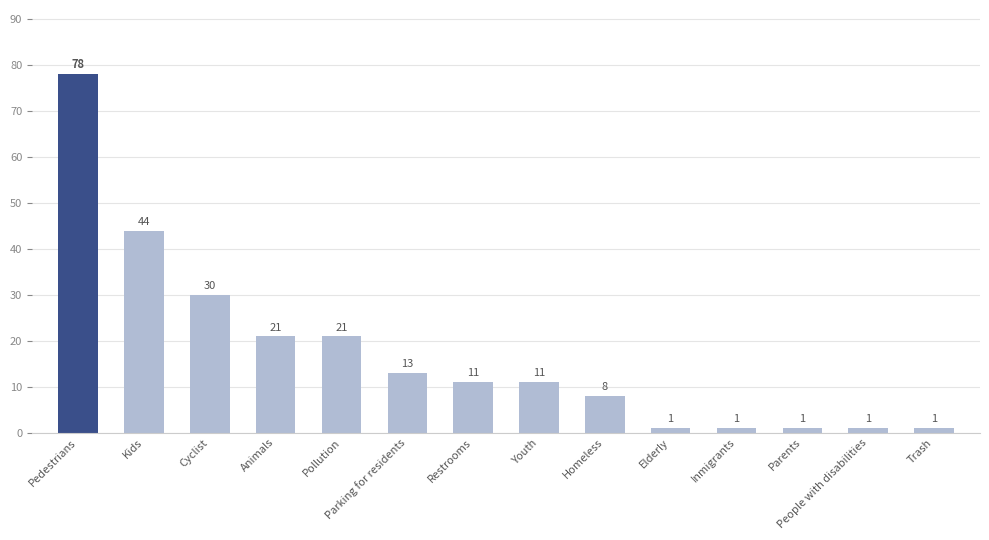

What is the difference between the second highest and second lowest values?

43